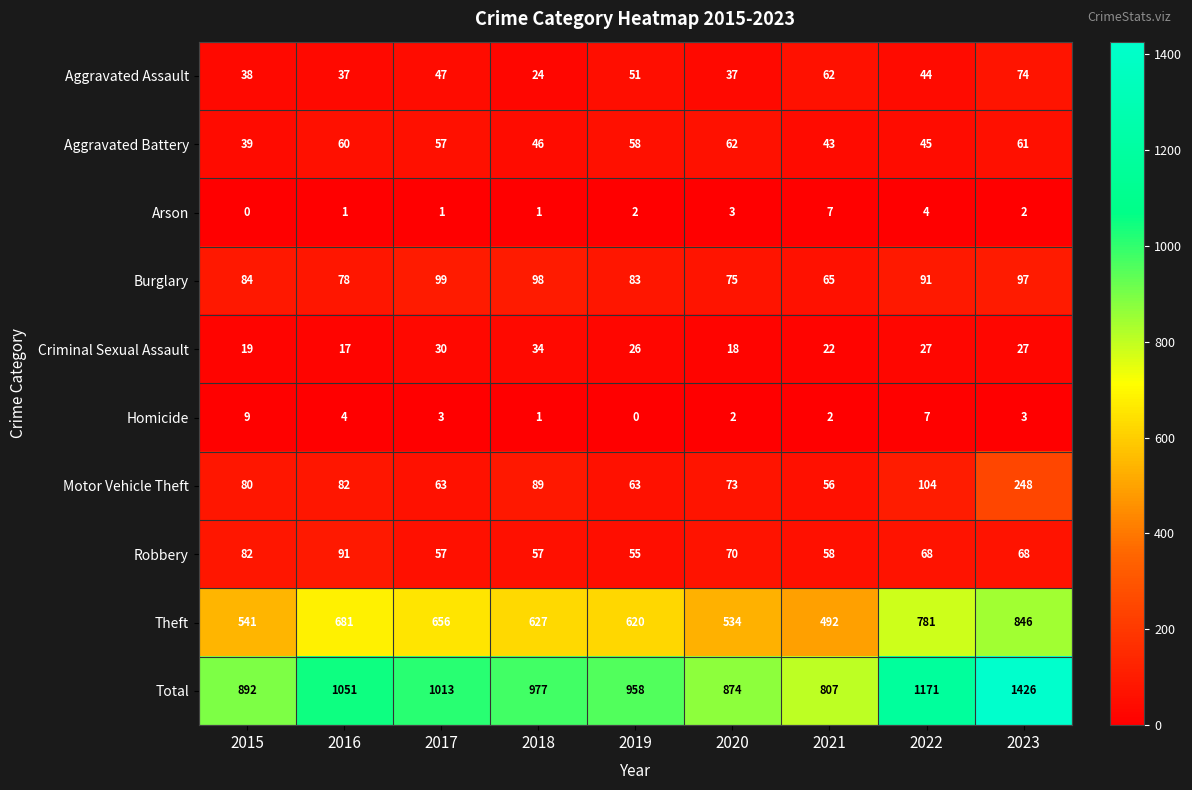

Rank the categories by Aggravated Battery value from highest to lowest.

2020, 2023, 2016, 2019, 2017, 2018, 2022, 2021, 2015